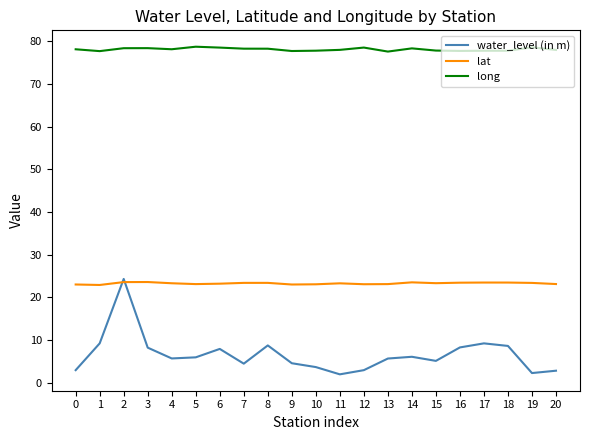

Is it true that water_level (in m) equals 9.2 at 17?

True